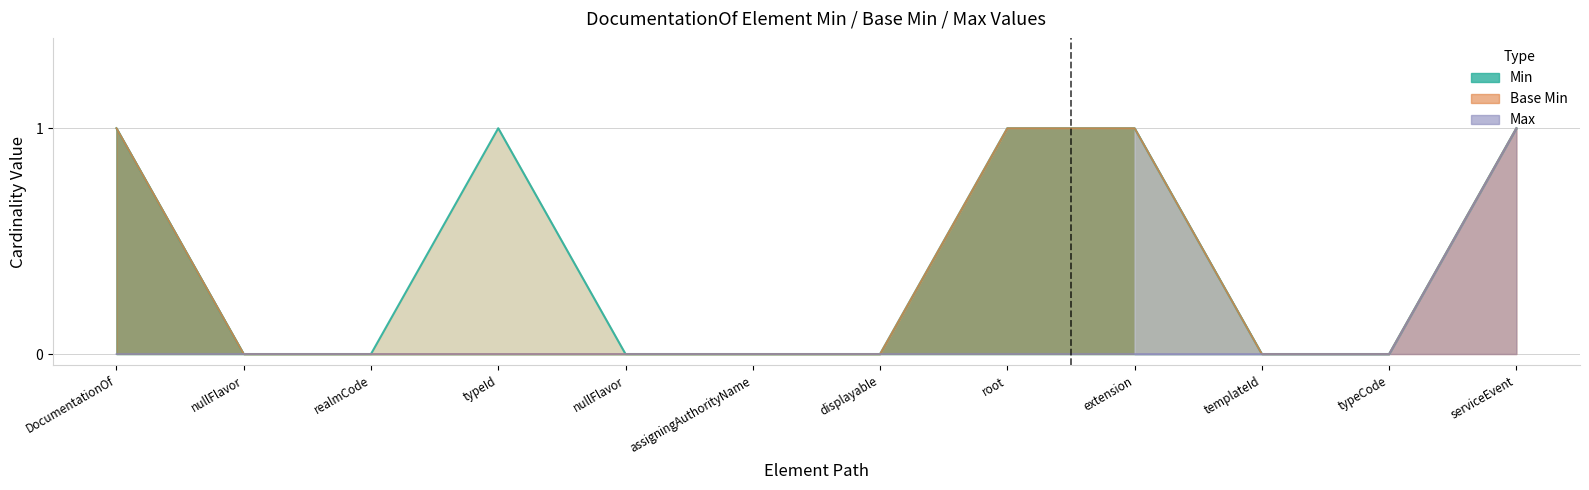

True or false: Max and Min intersect in this chart.

False